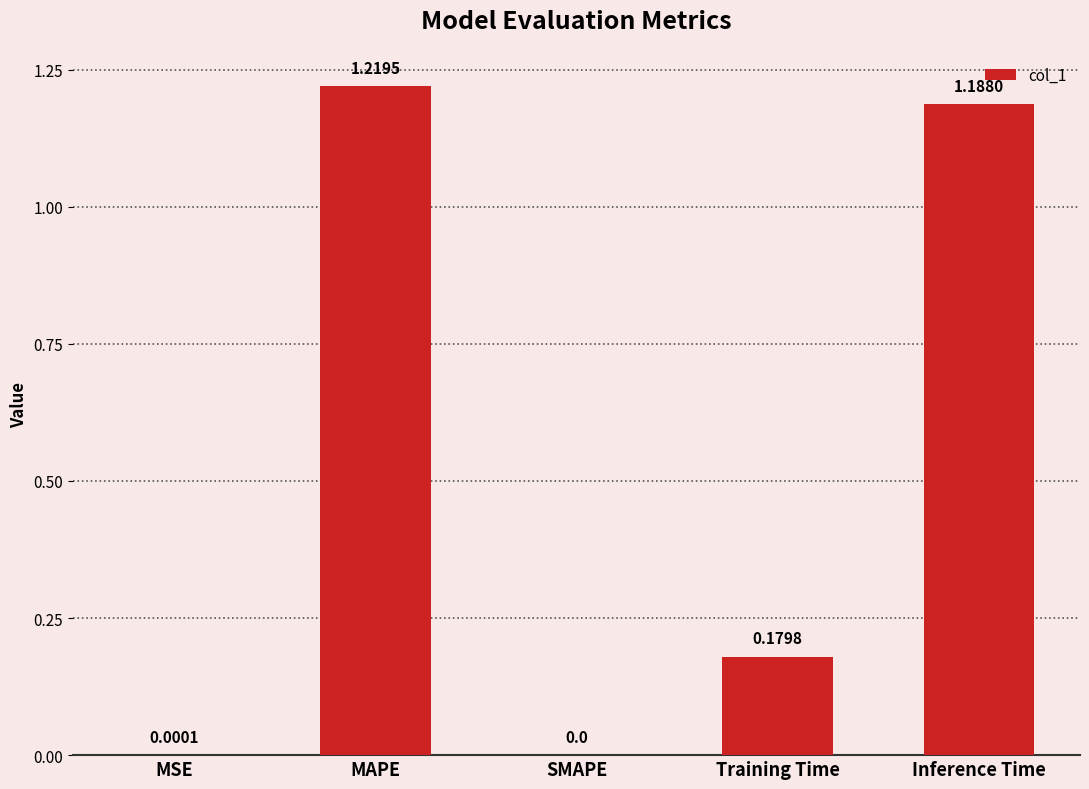

Which label corresponds to the largest value in the chart?

MAPE